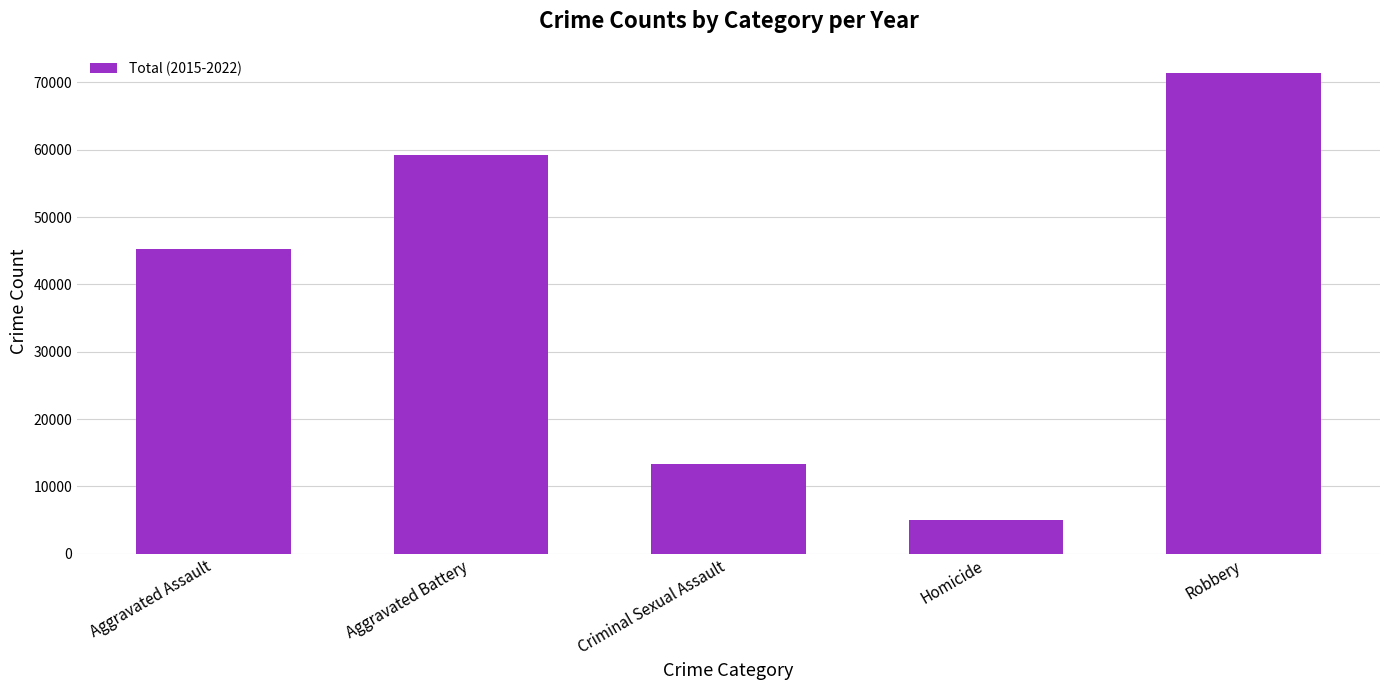

What is the difference between the second highest and second lowest values?

45967